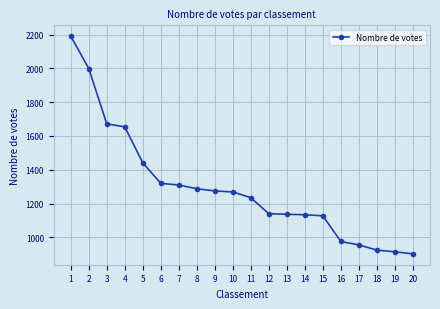

Does the chart have visible grid lines?

Yes